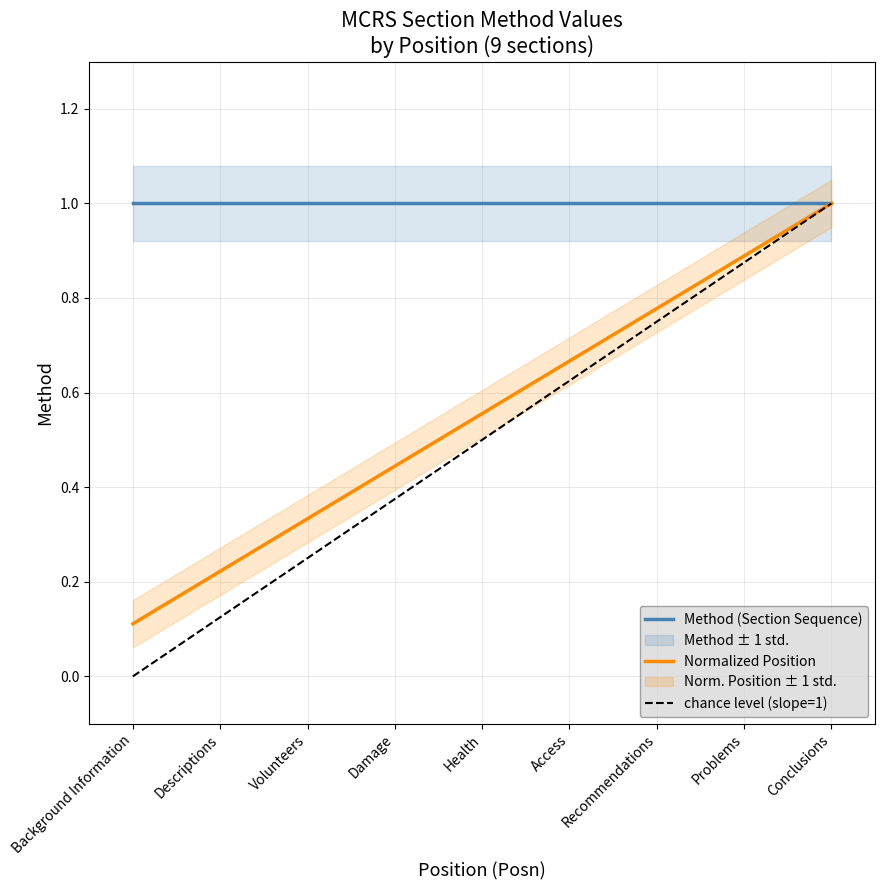

What is the sum of the Normalized Position values at Volunteers and Recommendations?

1.1